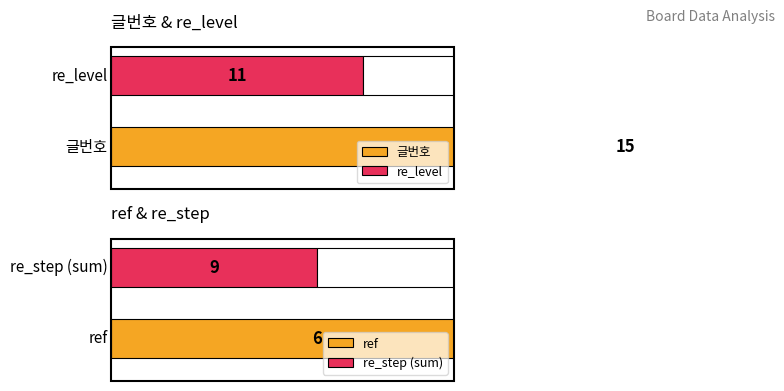

What is the spread (max minus min) of values at 5?

4